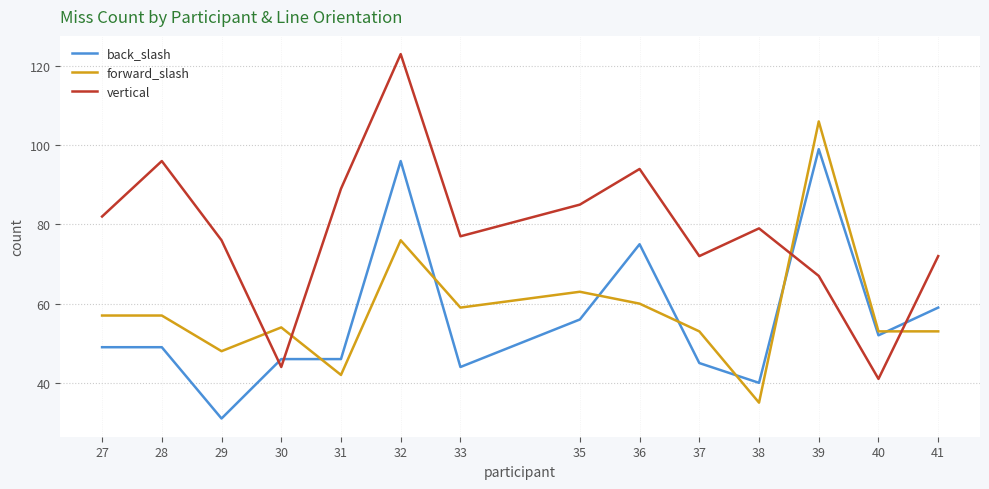

What are all the series names shown in the legend?

back_slash, forward_slash, vertical